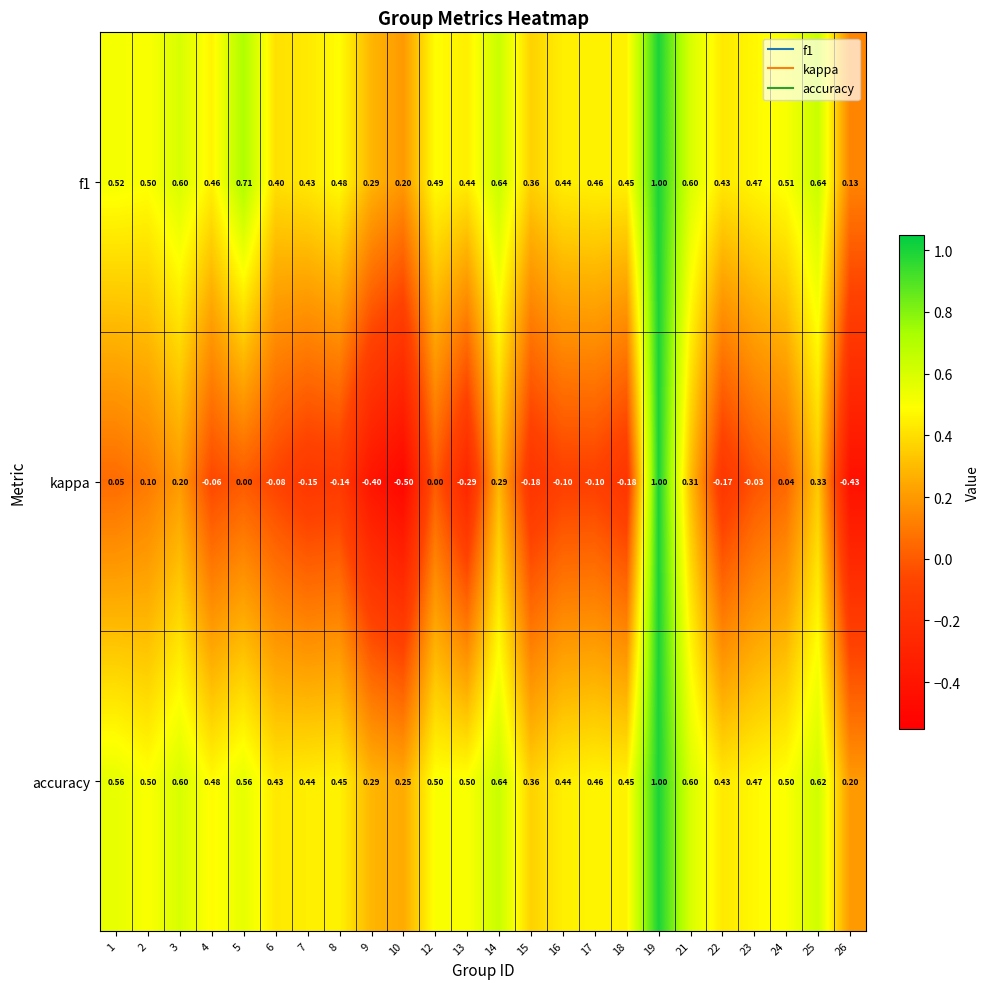

Which series changed the most between 1 and 23?

accuracy